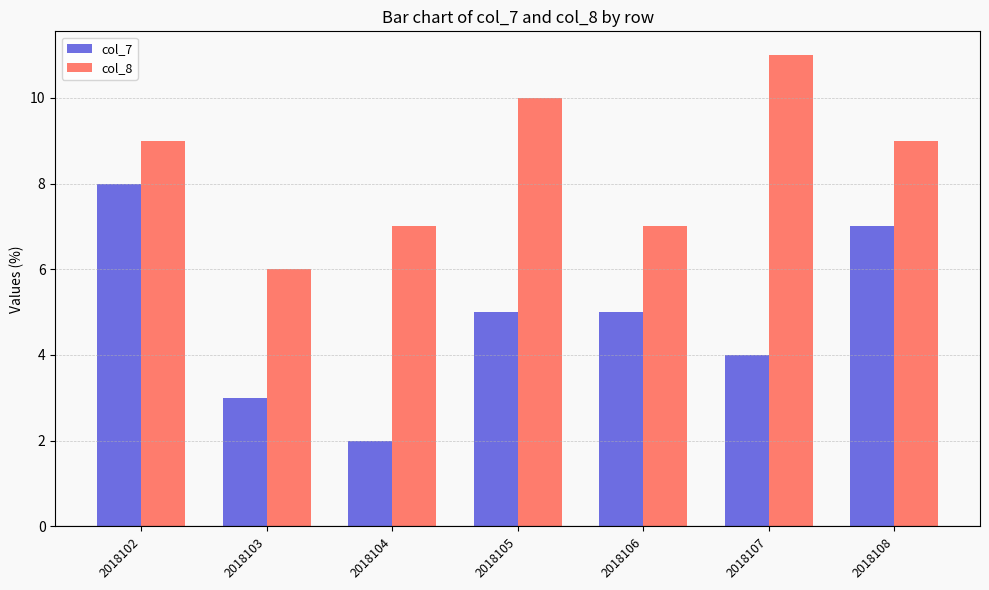

Which category has the highest value across all series?

2018107